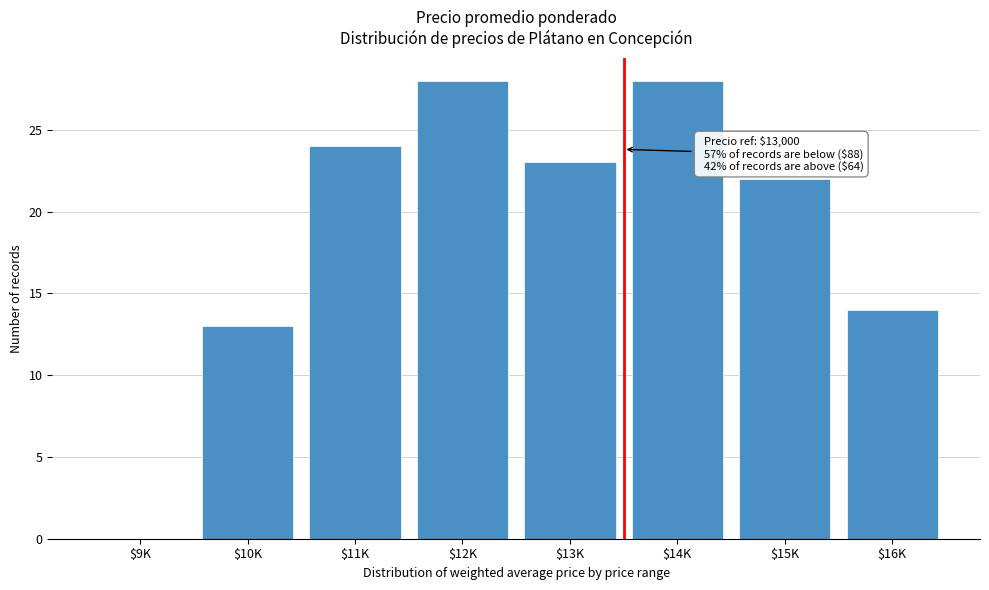

The value at $15K is 9. True or false?

False